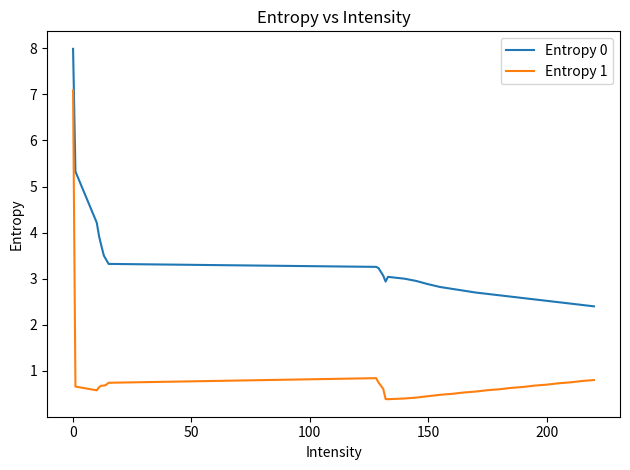

Rank the series by their maximum value, from lowest to highest.

Entropy 1, Entropy 0